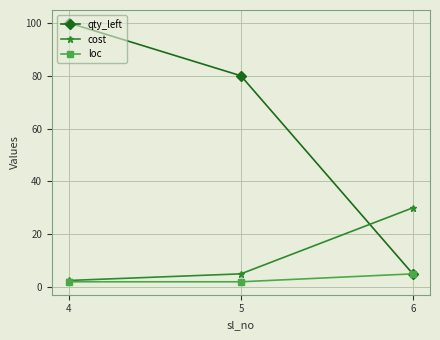

Count the number of categories in the chart.

3